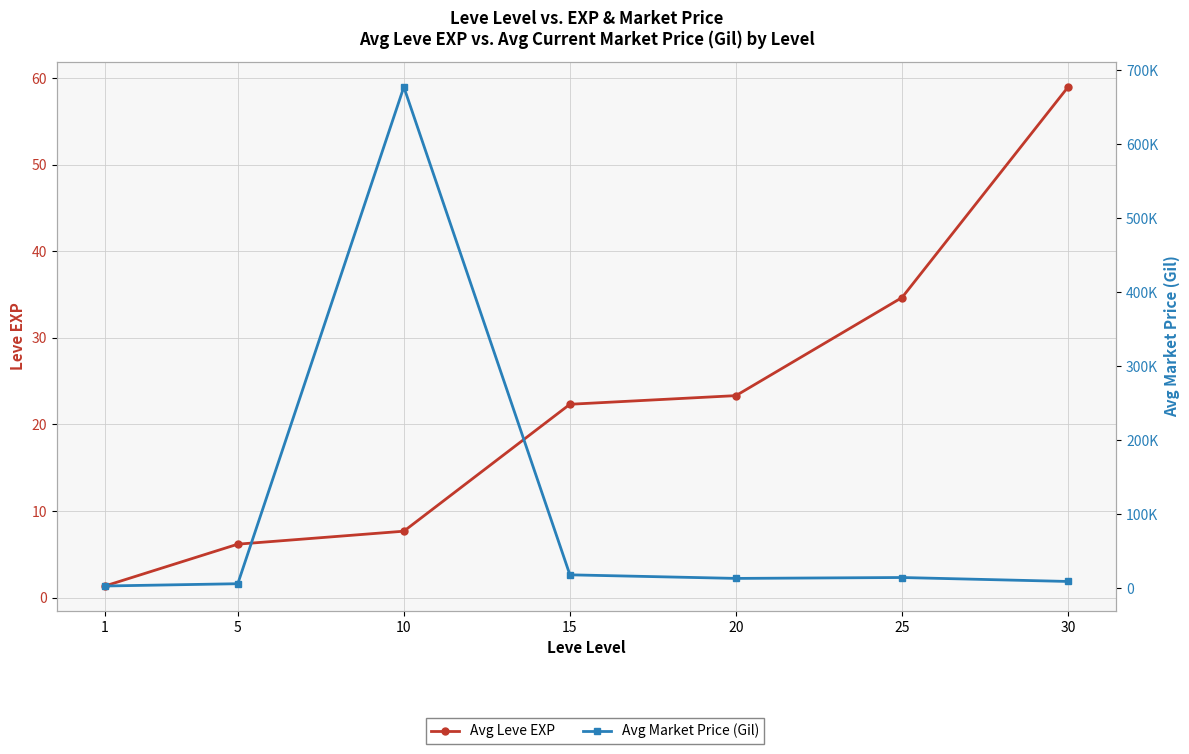

How many lines are shown in the chart?

2